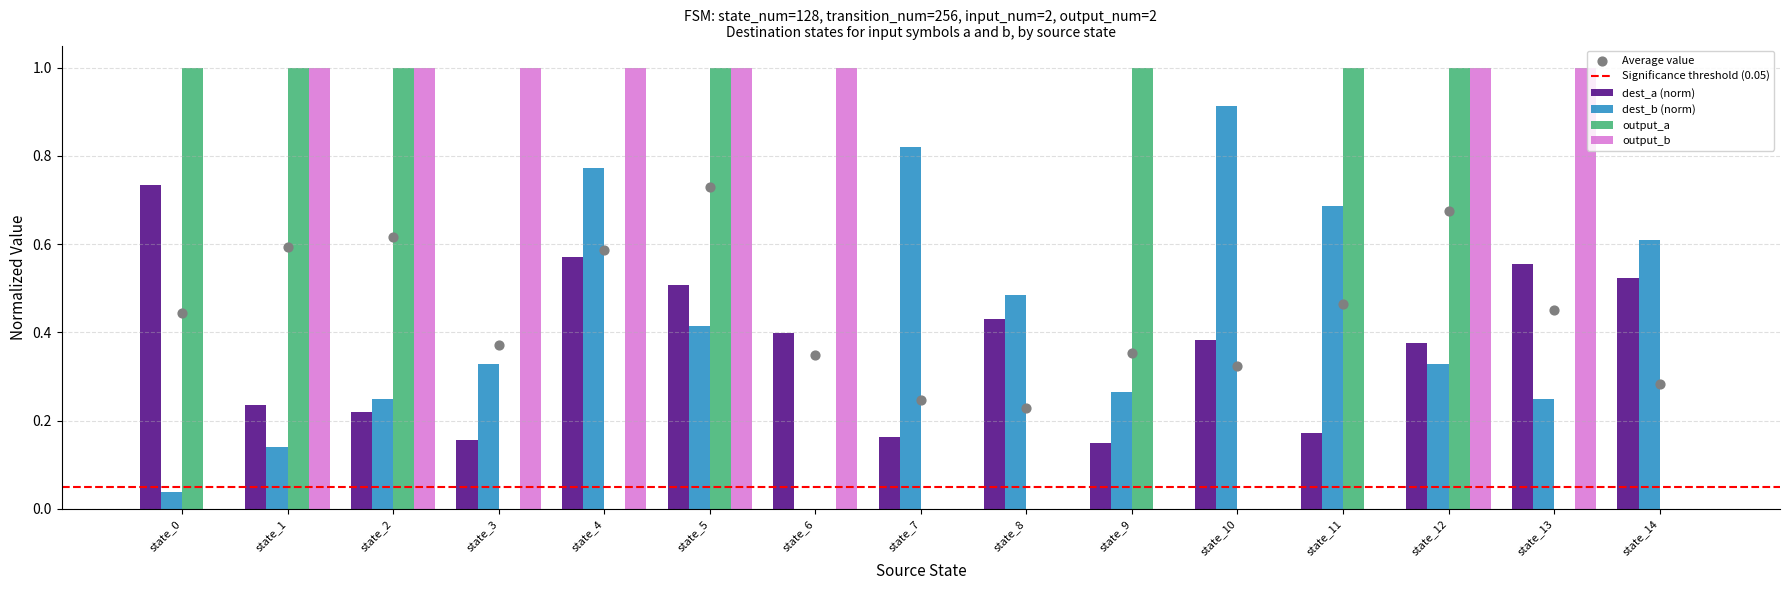

Which series reaches the maximum Y coordinate?

output_a